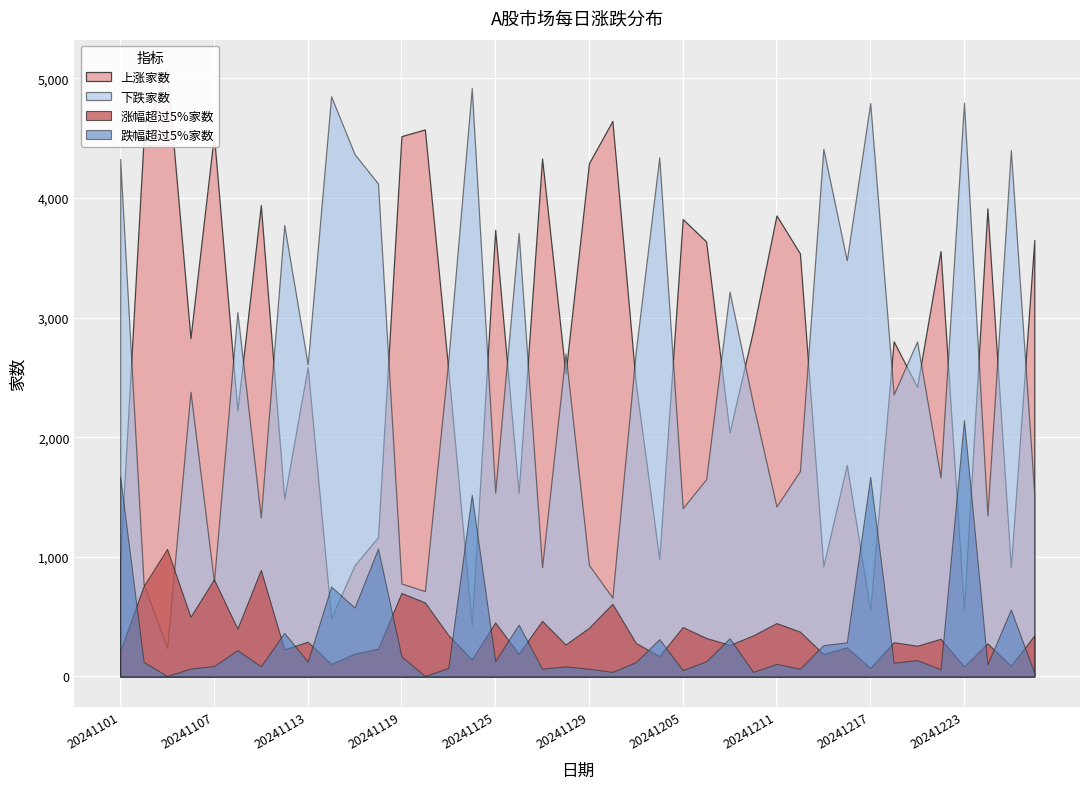

Between 20241219 and 20241122, which is larger?

20241219